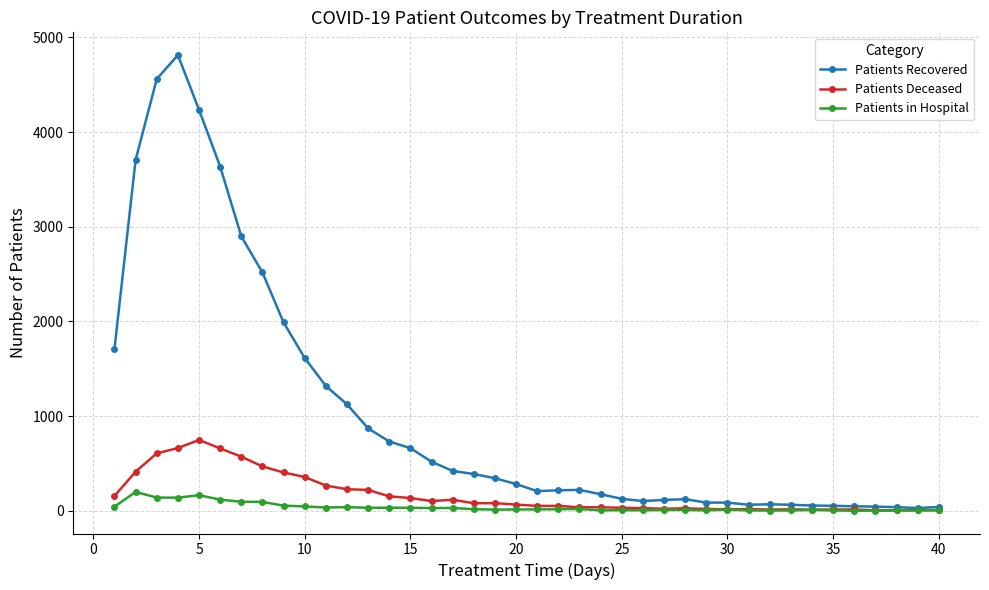

Rank the series by their maximum value, from highest to lowest.

Patients Recovered, Patients Deceased, Patients in Hospital